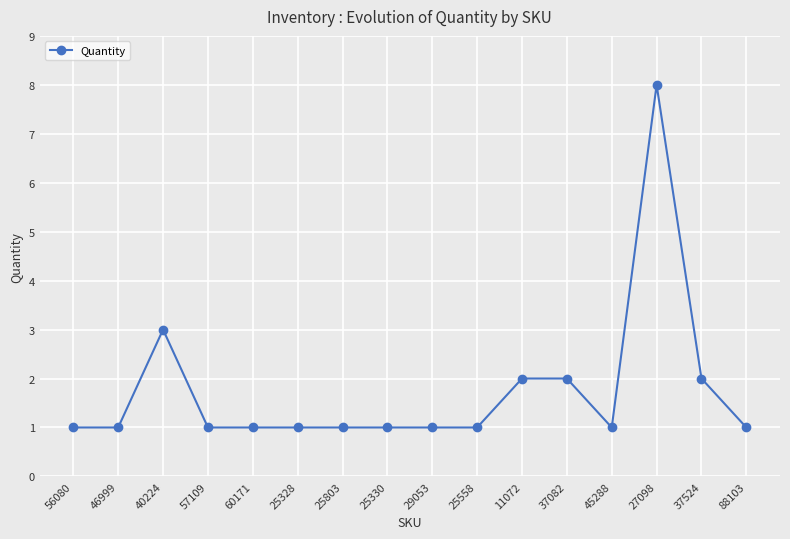

True or false: the data shows 1 at 57109.

True